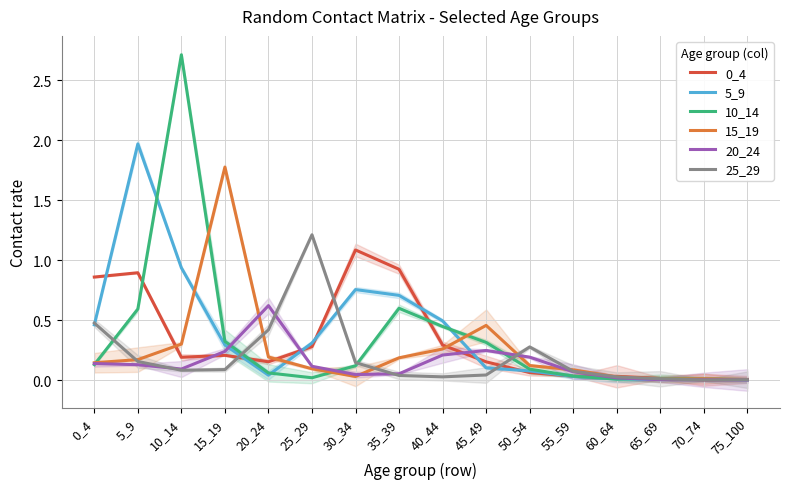

What value does the 0_4 series have at 5_9?

0.9